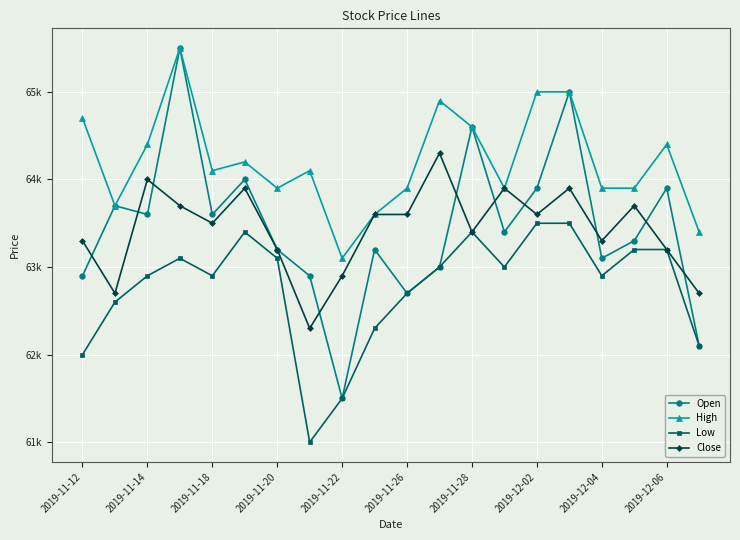

At how many categories does at least one series exceed 62415?

20